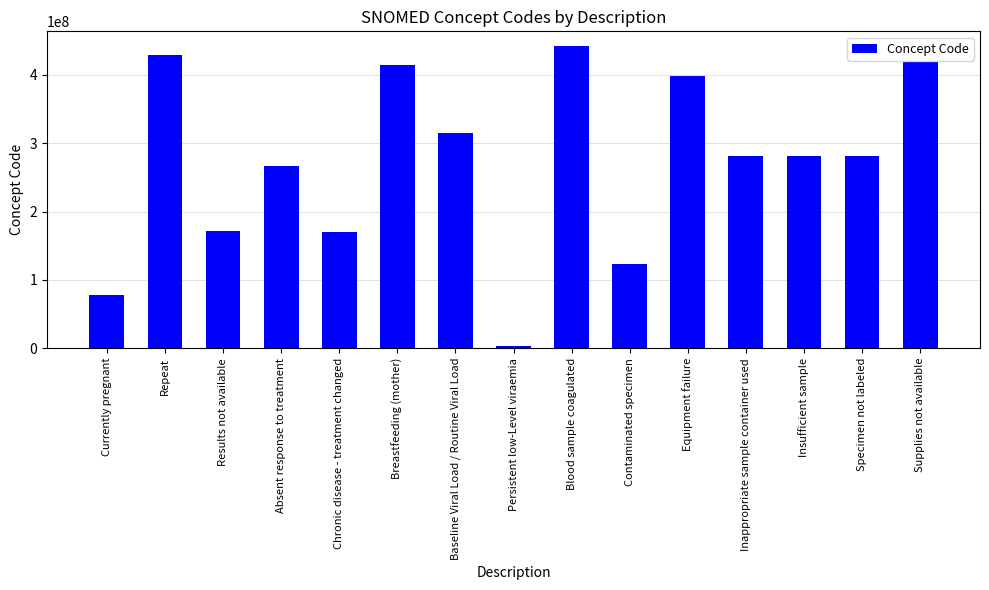

Are the bars horizontal?

No